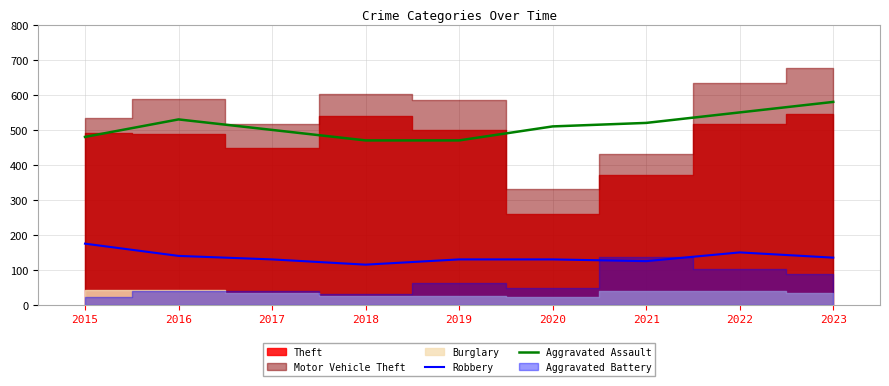

At which label does Aggravated Assault reach its peak?

2023